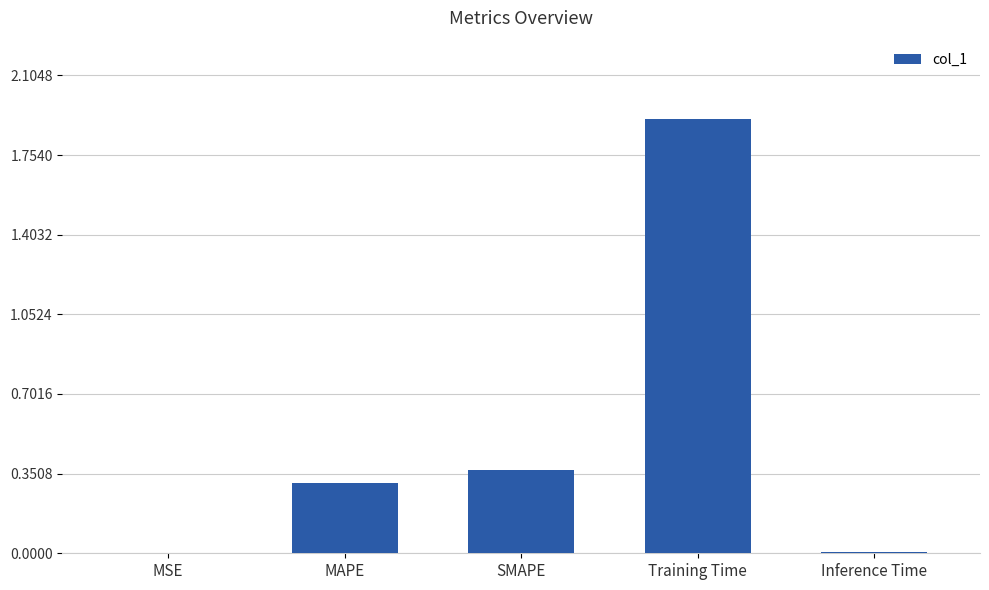

The chart shows a value of 1.9 at Training Time. True or false?

True